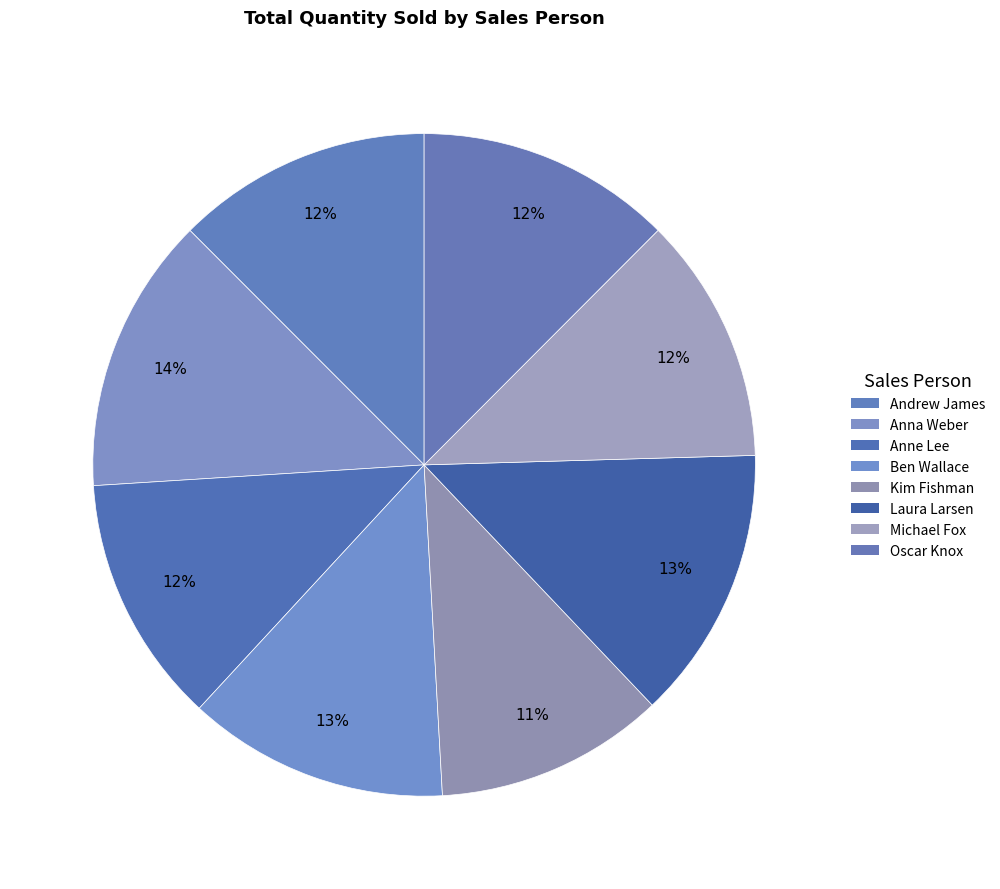

What is the largest slice in the pie chart?

Anna Weber